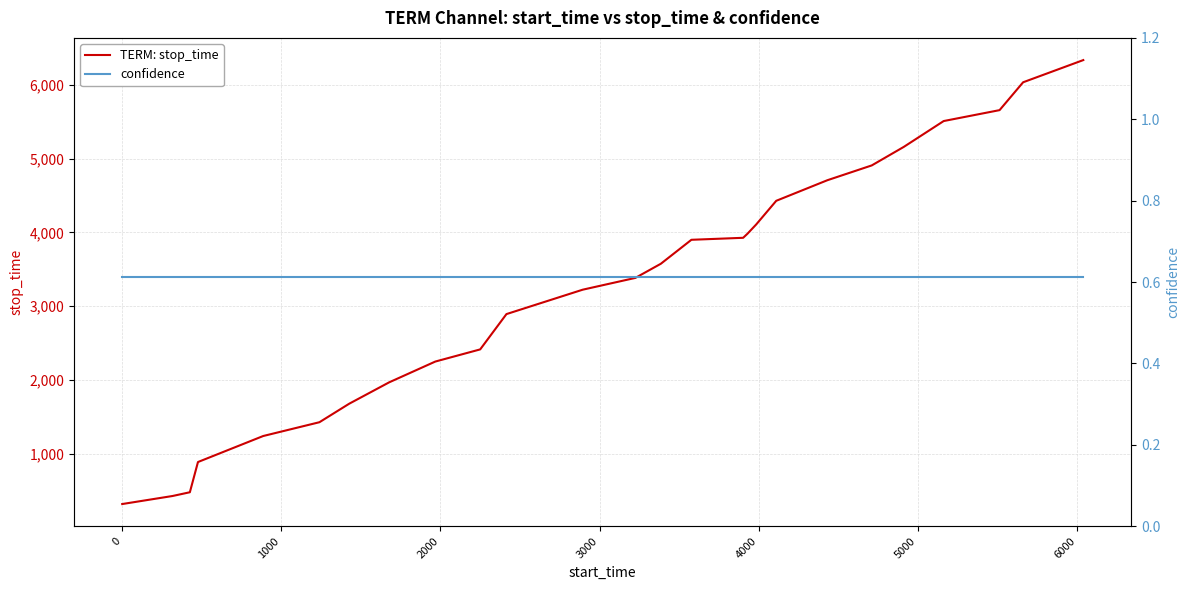

What is the lowest value of the TERM: stop_time series?

316